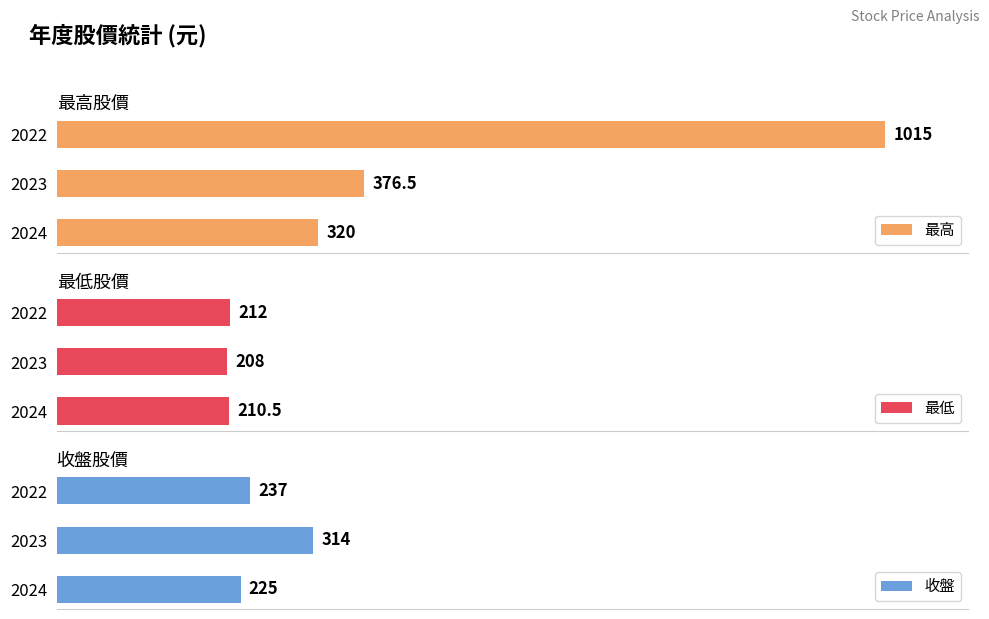

Does the chart contain any negative values?

No